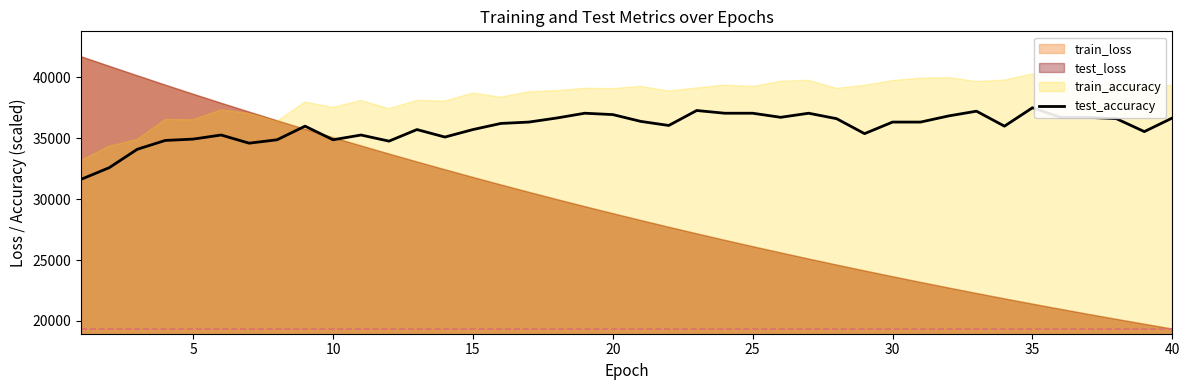

What is the minimum value for test_accuracy?

31632.3